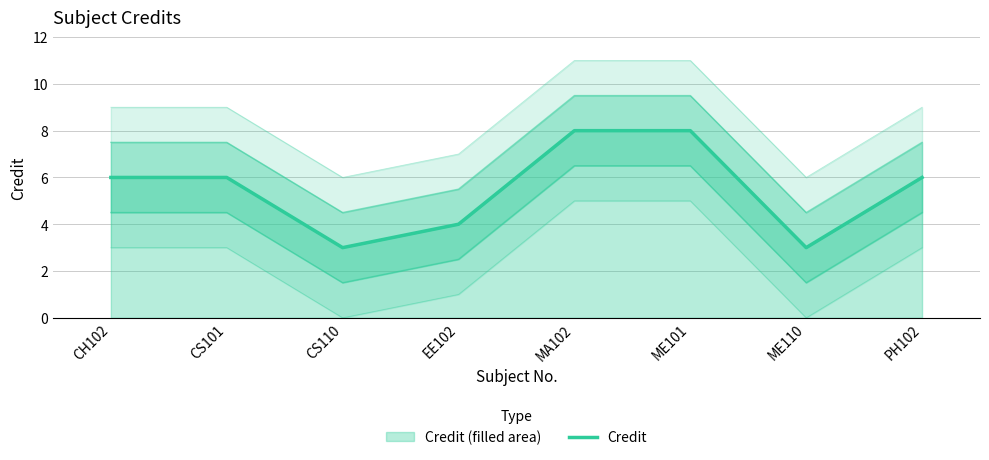

At which label does the data first exceed 6?

MA102